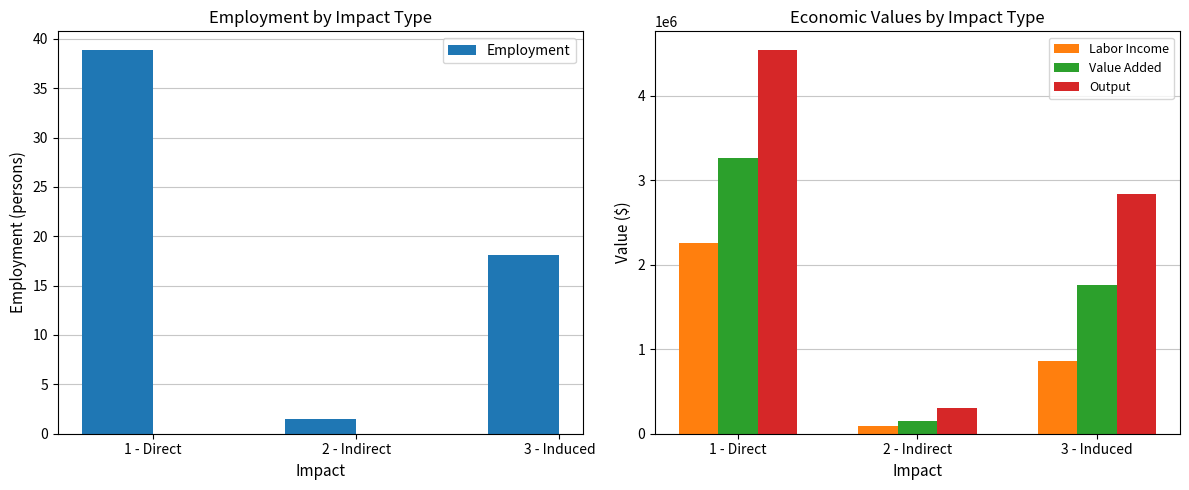

At which label does Employment reach its peak?

1 - Direct